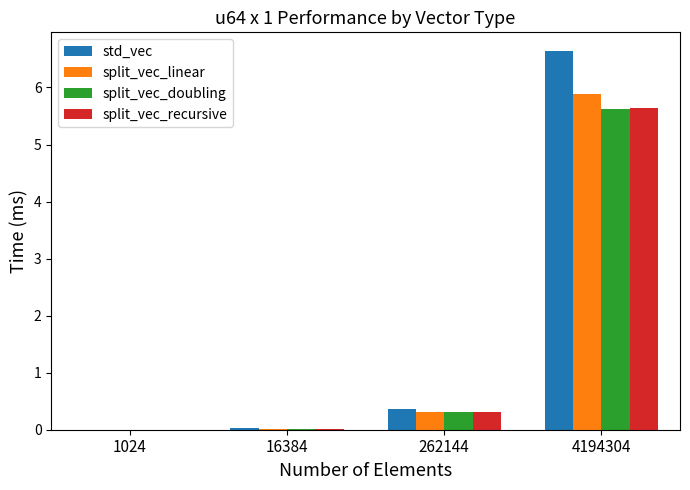

True or false: split_vec_linear has a value of 0.0 at 16384.

True